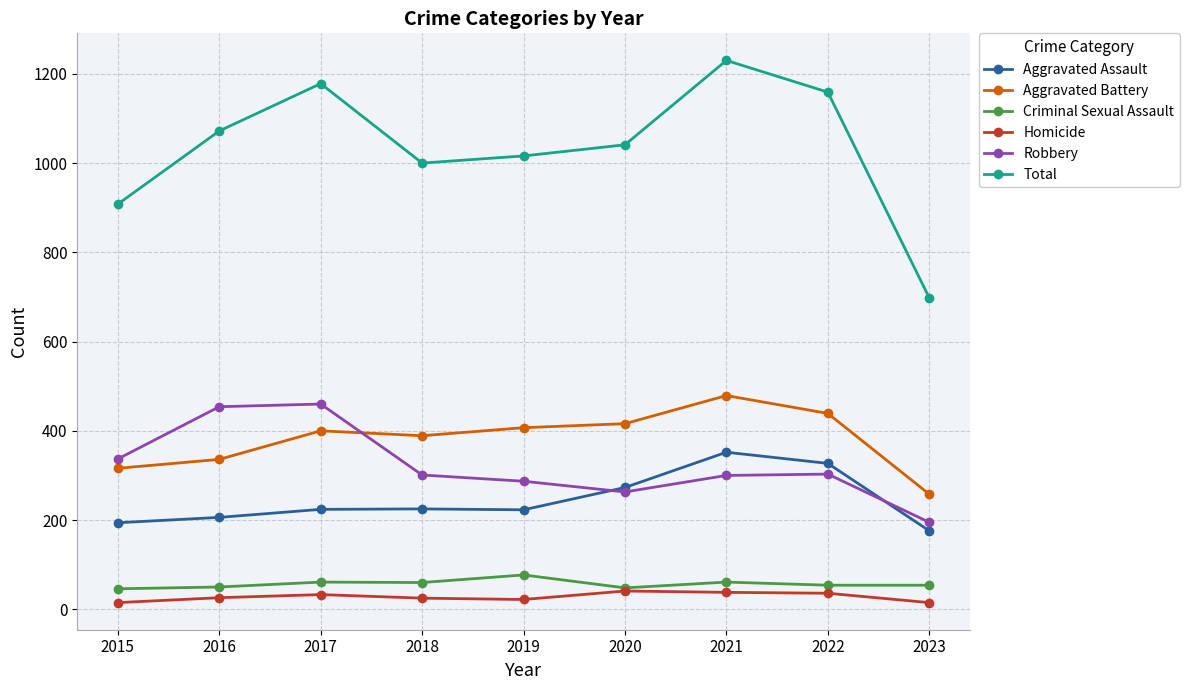

The Total series shows 284 at 2023. True or false?

False